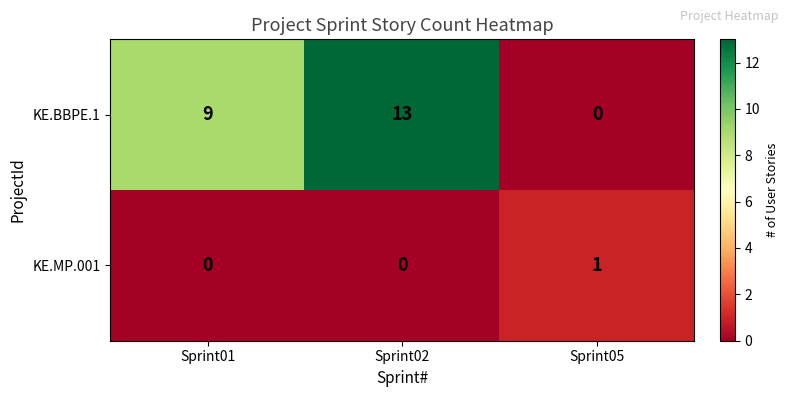

The value of KE.MP.001 at Sprint02 is 0. True or false?

True